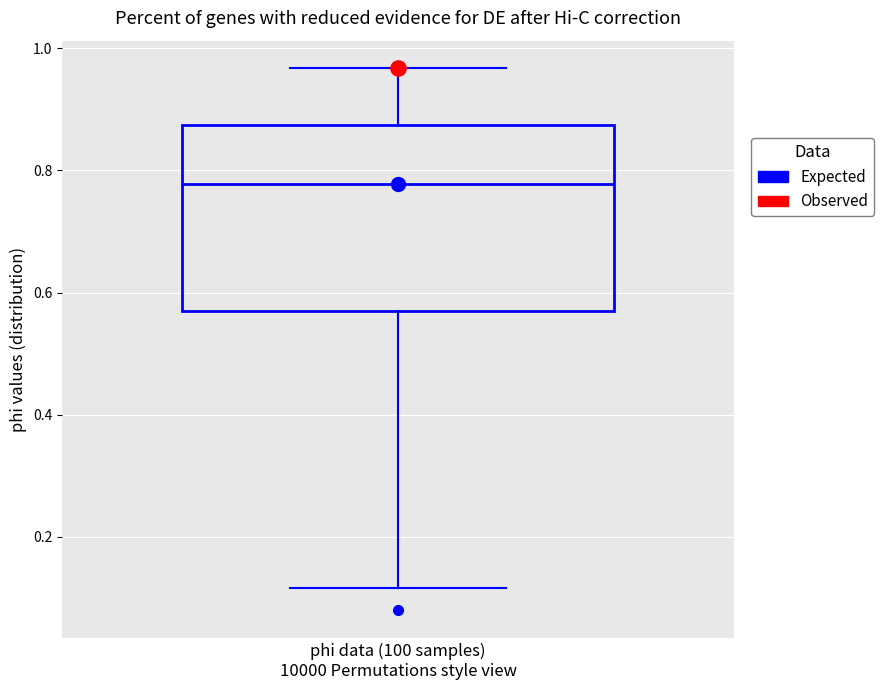

Read this box plot against the y-axis: the position of the median line, the range covered by the box, and the ends of both whiskers. The values are not printed on the chart, so give them approximately, as read against the axis.

median 0.78, box 0.58 to 0.88, whiskers 0.12 to 0.96